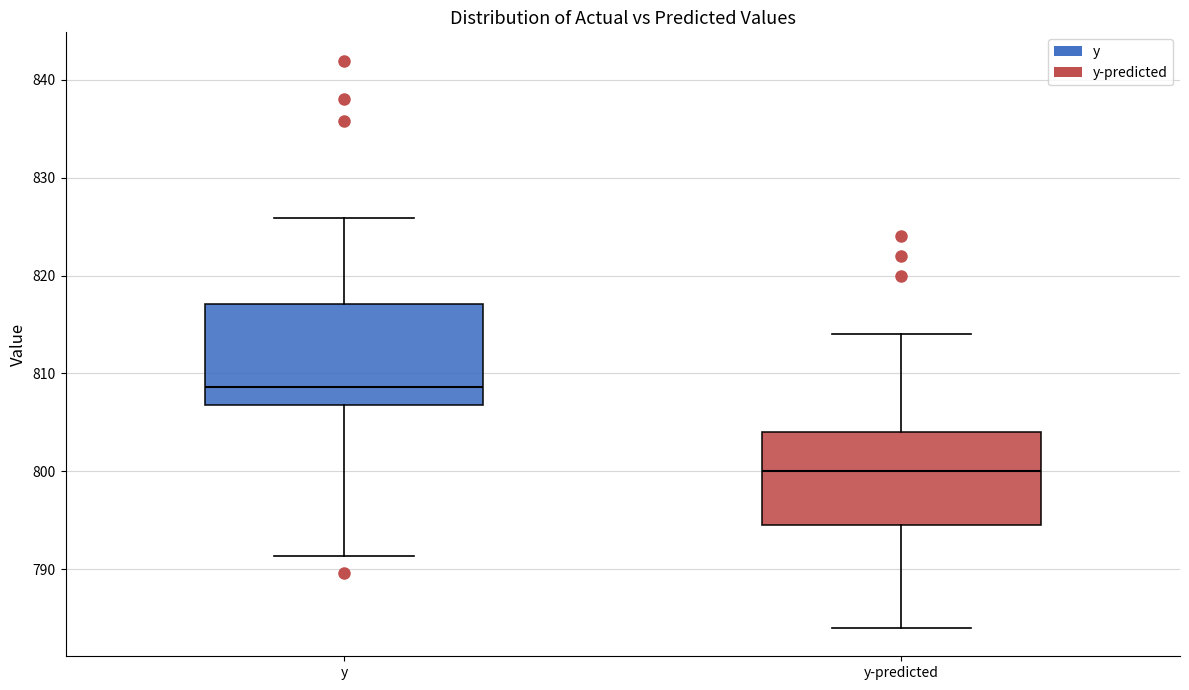

Where does the median line of the box for y-predicted sit on the y-axis? The values are not printed on the chart, so give them approximately, as read against the axis.

800